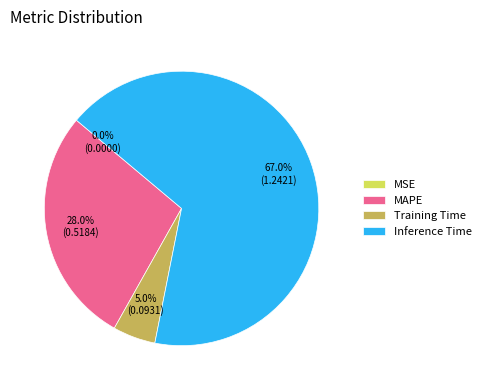

To the nearest percent, what is the combined percentage of Inference Time and Training Time?

72%